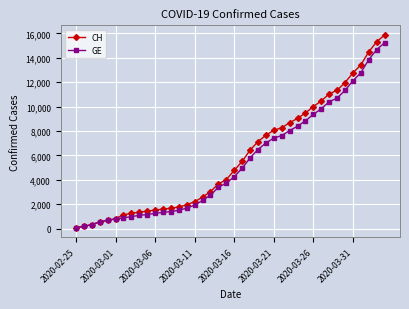

What is the maximum value for GE?

15233